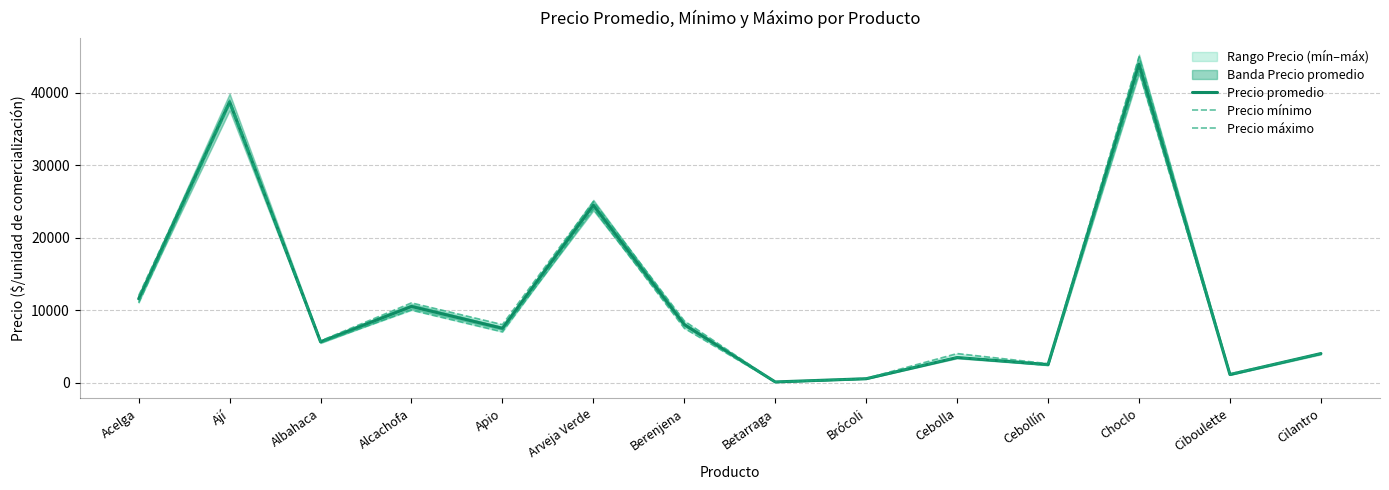

What is the highest value of the Precio promedio series?

43984